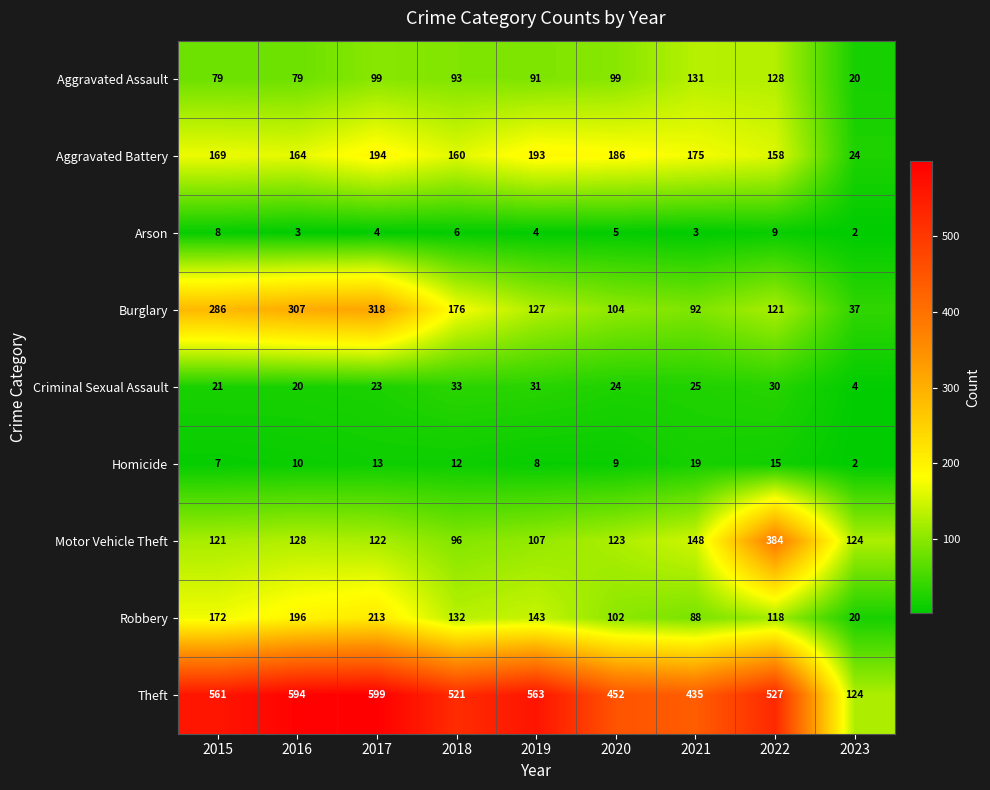

True or false: Arson has a value of 5 at 2021.

False